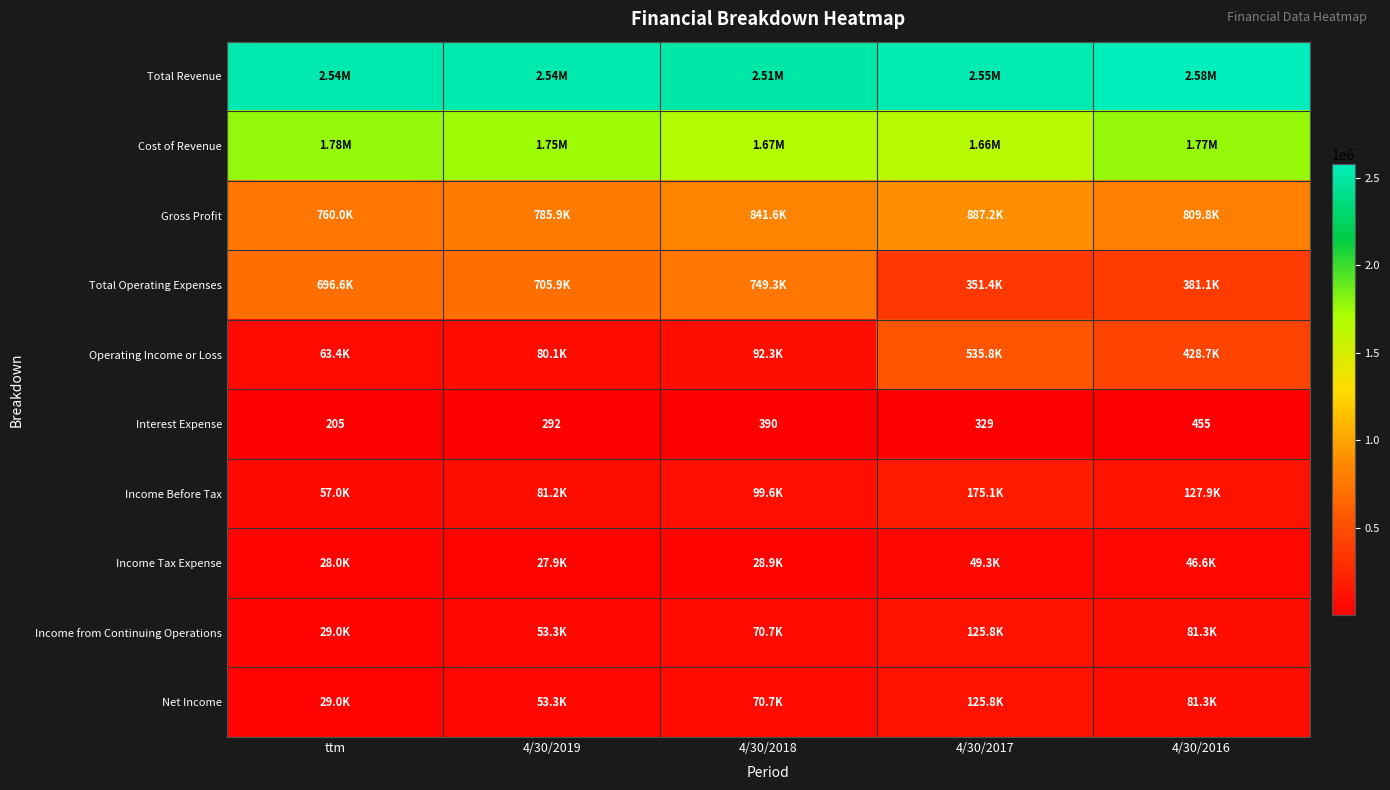

What is the difference between the Interest Expense values at 4/30/2019 and ttm?

87